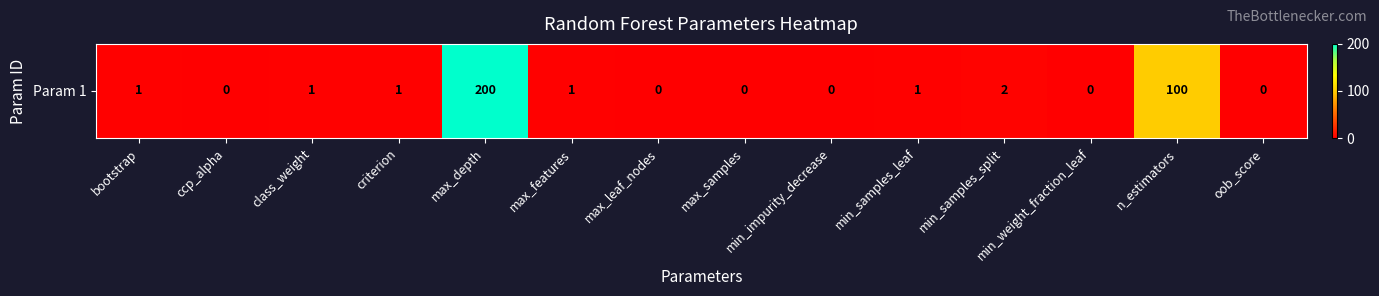

List the labels in order of value, largest first.

max_depth, n_estimators, min_samples_split, bootstrap, class_weight, criterion, max_features, min_samples_leaf, ccp_alpha, max_leaf_nodes, max_samples, min_impurity_decrease, min_weight_fraction_leaf, oob_score